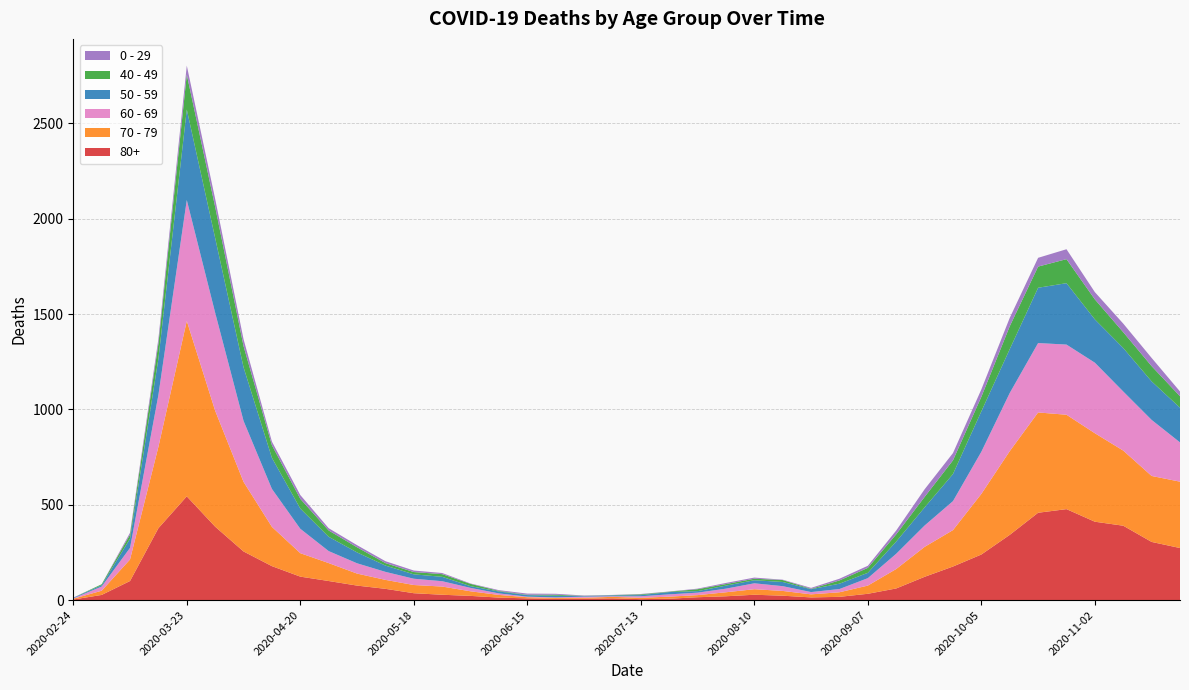

Reading right to left, extract all data points from this chart.

80+: 2020-11-23=273	2020-11-16=305	2020-11-09=390	2020-11-02=411	2020-10-26=477	2020-10-19=458	2020-10-12=342	2020-10-05=239	2020-09-28=176	2020-09-21=122	2020-09-14=61	2020-09-07=33	2020-08-31=17	2020-08-24=14	2020-08-17=23	2020-08-10=28	2020-08-03=20	2020-07-27=15	2020-07-20=7	2020-07-13=5	2020-07-06=9	2020-06-29=7	2020-06-22=6	2020-06-15=9	2020-06-08=13	2020-06-01=22	2020-05-25=28	2020-05-18=36	2020-05-11=59	2020-05-04=76	2020-04-27=100	2020-04-20=123	2020-04-13=178	2020-04-06=255	2020-03-30=385	2020-03-23=544	2020-03-16=377	2020-03-09=100	2020-03-02=27	2020-02-24=3
70 - 79: 2020-11-23=348	2020-11-16=346	2020-11-09=394	2020-11-02=464	2020-10-26=495	2020-10-19=526	2020-10-12=439	2020-10-05=318	2020-09-28=191	2020-09-21=157	2020-09-14=102	2020-09-07=43	2020-08-31=24	2020-08-24=16	2020-08-17=25	2020-08-10=29	2020-08-03=21	2020-07-27=11	2020-07-20=11	2020-07-13=7	2020-07-06=8	2020-06-29=5	2020-06-22=5	2020-06-15=6	2020-06-08=14	2020-06-01=24	2020-05-25=43	2020-05-18=43	2020-05-11=47	2020-05-04=63	2020-04-27=94	2020-04-20=123	2020-04-13=206	2020-04-06=365	2020-03-30=608	2020-03-23=920	2020-03-16=427	2020-03-09=113	2020-03-02=22	2020-02-24=4
60 - 69: 2020-11-23=206	2020-11-16=294	2020-11-09=310	2020-11-02=370	2020-10-26=368	2020-10-19=364	2020-10-12=305	2020-10-05=221	2020-09-28=152	2020-09-21=112	2020-09-14=80	2020-09-07=39	2020-08-31=17	2020-08-24=12	2020-08-17=25	2020-08-10=31	2020-08-03=19	2020-07-27=13	2020-07-20=12	2020-07-13=8	2020-07-06=3	2020-06-29=6	2020-06-22=3	2020-06-15=3	2020-06-08=8	2020-06-01=18	2020-05-25=28	2020-05-18=33	2020-05-11=42	2020-05-04=54	2020-04-27=63	2020-04-20=128	2020-04-13=199	2020-04-06=320	2020-03-30=514	2020-03-23=634	2020-03-16=272	2020-03-09=61	2020-03-02=22	2020-02-24=2
50 - 59: 2020-11-23=182	2020-11-16=202	2020-11-09=228	2020-11-02=227	2020-10-26=322	2020-10-19=290	2020-10-12=230	2020-10-05=212	2020-09-28=142	2020-09-21=95	2020-09-14=64	2020-09-07=28	2020-08-31=28	2020-08-24=15	2020-08-17=22	2020-08-10=16	2020-08-03=16	2020-07-27=8	2020-07-20=12	2020-07-13=6	2020-07-06=5	2020-06-29=3	2020-06-22=9	2020-06-15=8	2020-06-08=10	2020-06-01=9	2020-05-25=23	2020-05-18=23	2020-05-11=33	2020-05-04=57	2020-04-27=75	2020-04-20=106	2020-04-13=163	2020-04-06=281	2020-03-30=392	2020-03-23=475	2020-03-16=190	2020-03-09=48	2020-03-02=7	2020-02-24=3
40 - 49: 2020-11-23=60	2020-11-16=80	2020-11-09=83	2020-11-02=105	2020-10-26=126	2020-10-19=111	2020-10-12=120	2020-10-05=76	2020-09-28=72	2020-09-21=55	2020-09-14=38	2020-09-07=26	2020-08-31=17	2020-08-24=2	2020-08-17=10	2020-08-10=8	2020-08-03=8	2020-07-27=10	2020-07-20=2	2020-07-13=4	2020-07-06=1	2020-06-29=1	2020-06-22=5	2020-06-15=2	2020-06-08=3	2020-06-01=12	2020-05-25=14	2020-05-18=12	2020-05-11=13	2020-05-04=27	2020-04-27=33	2020-04-20=51	2020-04-13=66	2020-04-06=111	2020-03-30=163	2020-03-23=183	2020-03-16=79	2020-03-09=21	2020-03-02=5	2020-02-24=0
0 - 29: 2020-11-23=25	2020-11-16=43	2020-11-09=45	2020-11-02=38	2020-10-26=52	2020-10-19=46	2020-10-12=44	2020-10-05=39	2020-09-28=38	2020-09-21=40	2020-09-14=20	2020-09-07=11	2020-08-31=9	2020-08-24=5	2020-08-17=2	2020-08-10=6	2020-08-03=6	2020-07-27=3	2020-07-20=1	2020-07-13=2	2020-07-06=1	2020-06-29=2	2020-06-22=5	2020-06-15=6	2020-06-08=4	2020-06-01=2	2020-05-25=6	2020-05-18=8	2020-05-11=10	2020-05-04=11	2020-04-27=12	2020-04-20=20	2020-04-13=19	2020-04-06=36	2020-03-30=42	2020-03-23=47	2020-03-16=25	2020-03-09=10	2020-03-02=0	2020-02-24=1